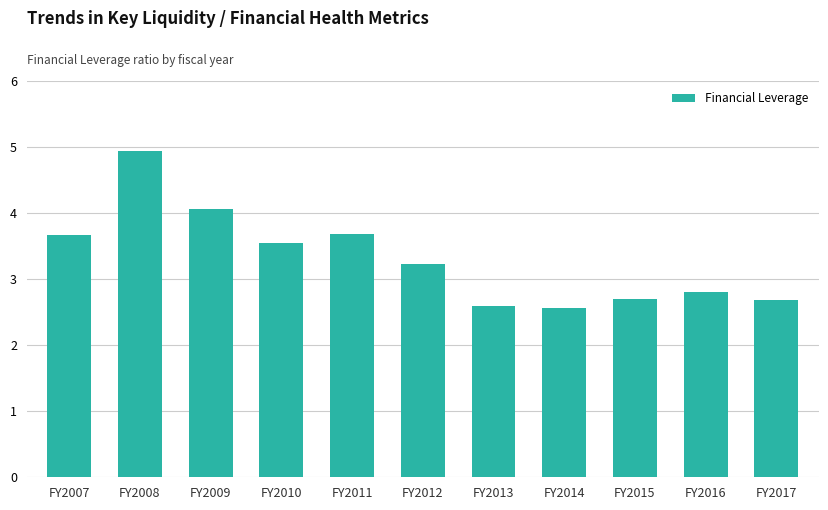

The value at FY2012 is 3.2. True or false?

True